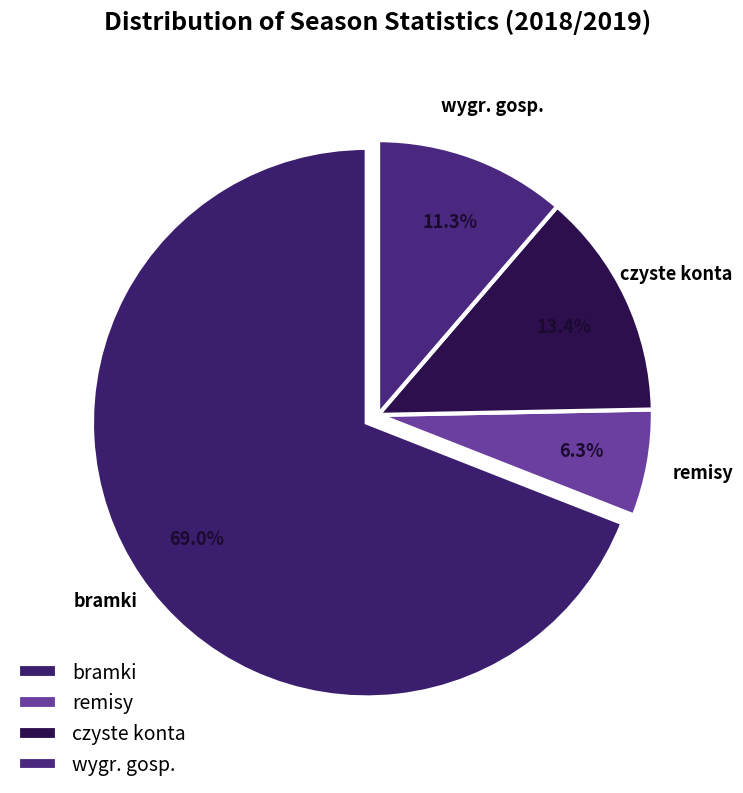

Count the number of slices in the pie.

4